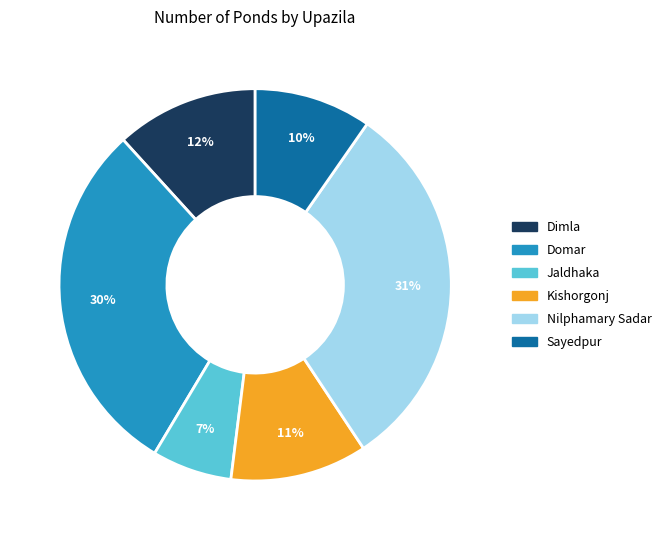

Which has a higher value, Jaldhaka or Domar?

Domar